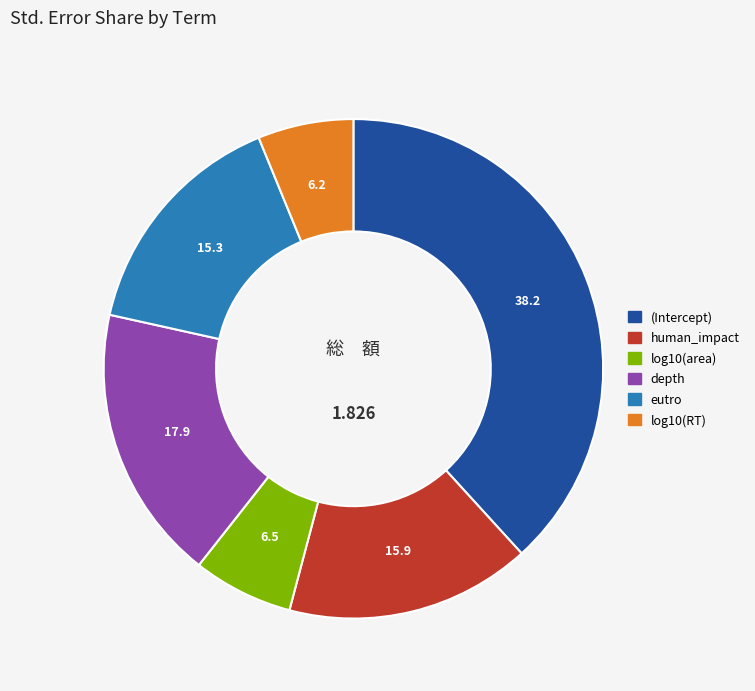

How many segments does this pie chart have?

6